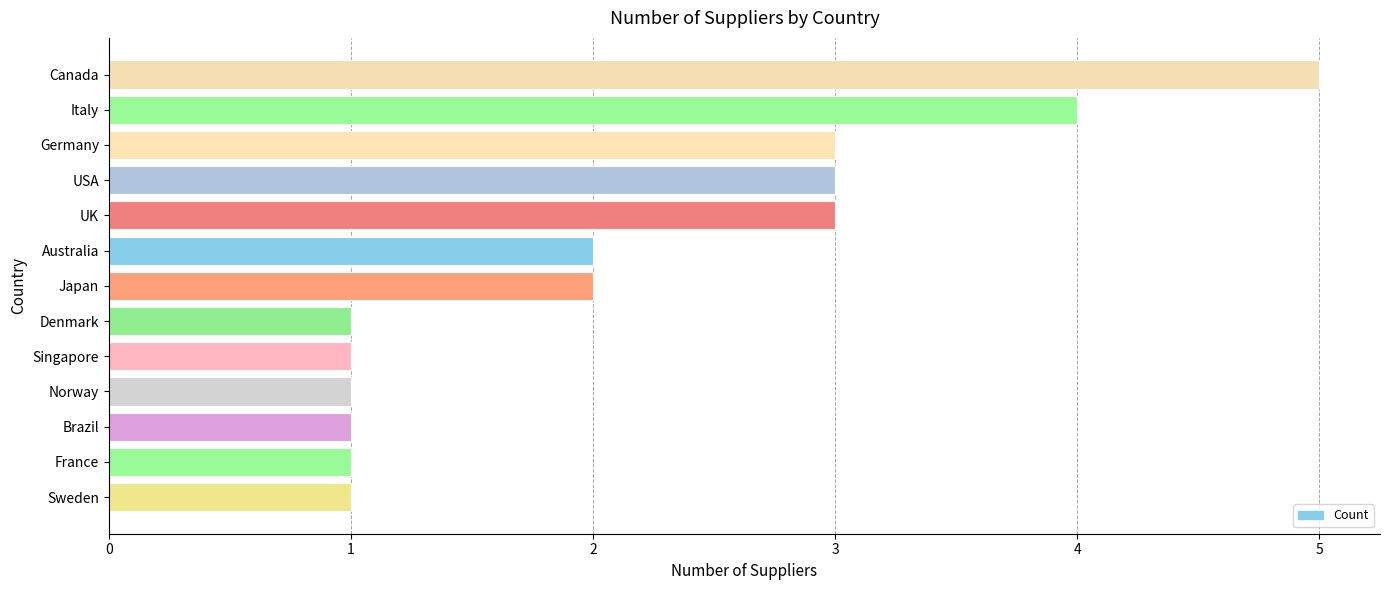

The value at USA is 1. True or false?

False